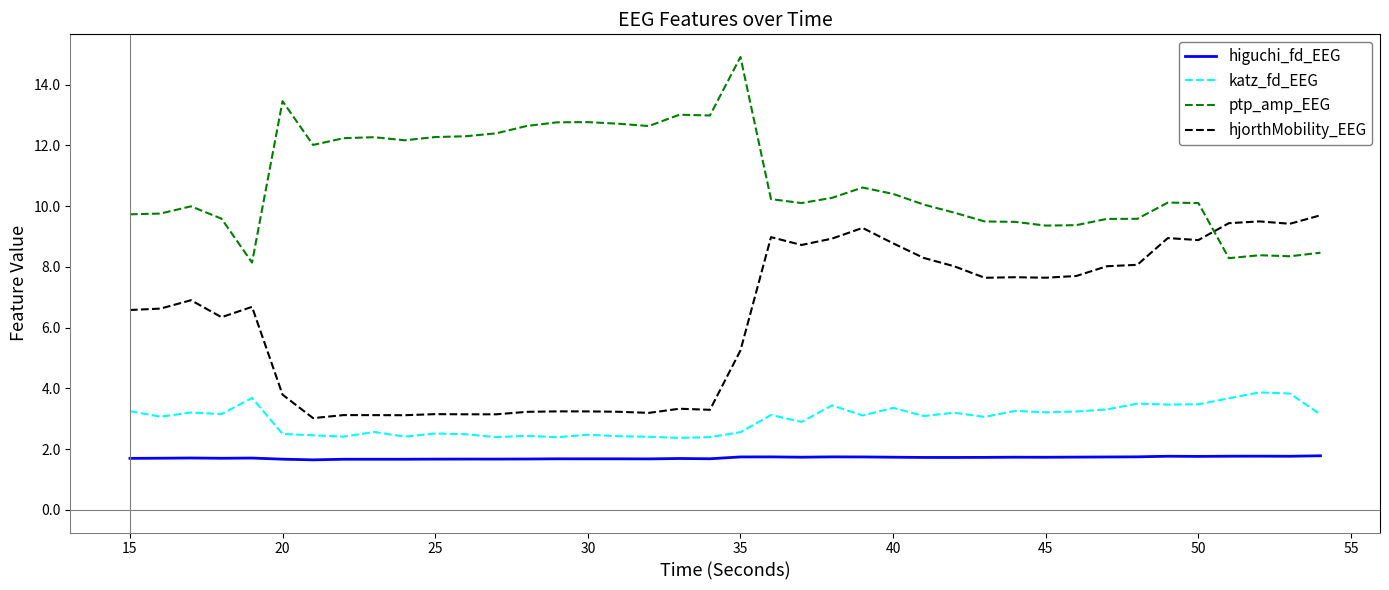

What is the difference between the second highest and minimum values in the hjorthMobility_EEG series?

6.5